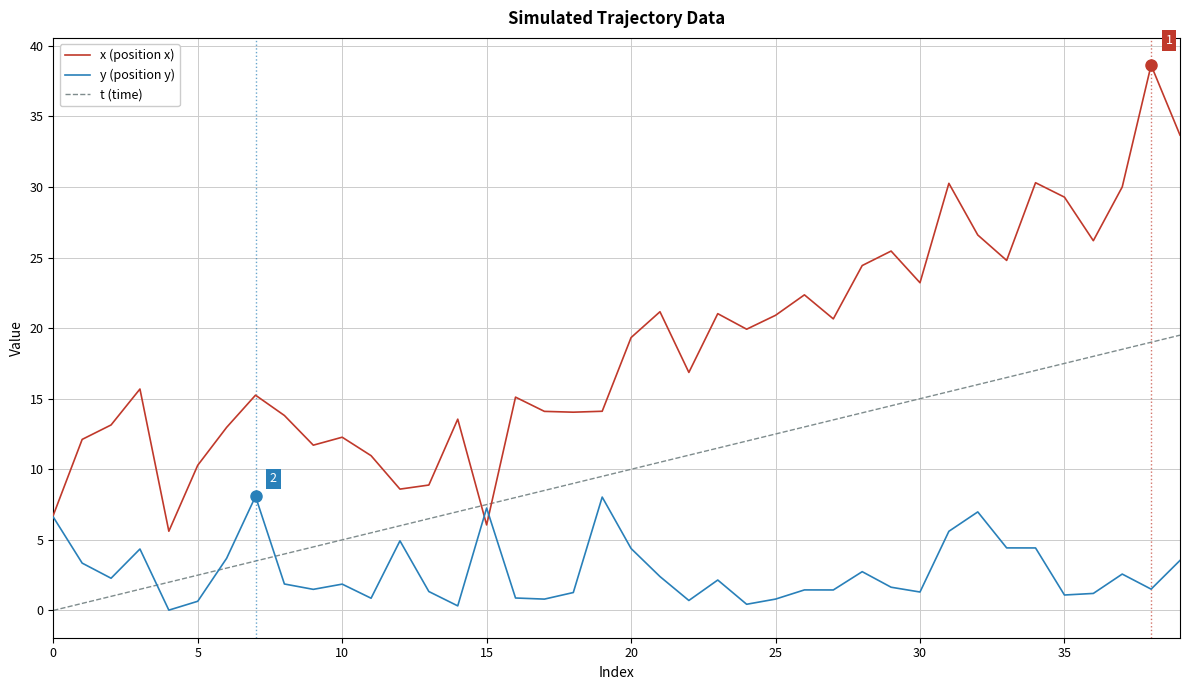

Which series has the largest range (max minus min)?

x (position x)